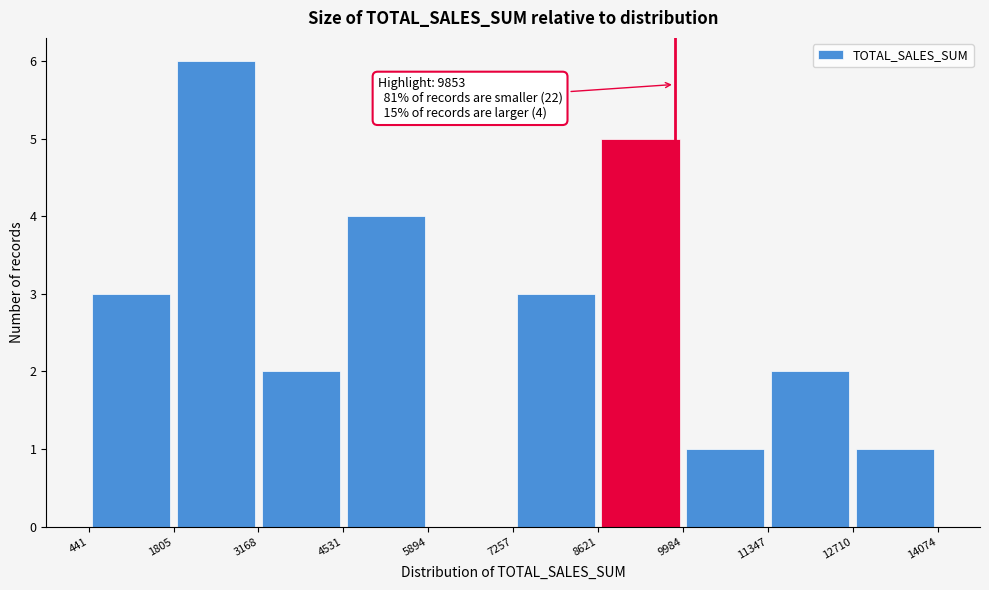

Which range on the x-axis has the tallest bar?

1805 to 3168